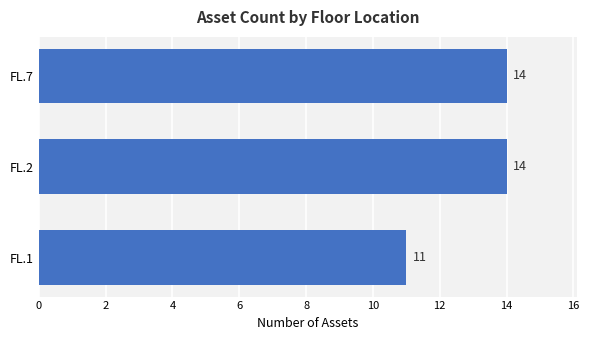

Approximately how many times larger is the value at FL.7 compared to FL.1?

1.3